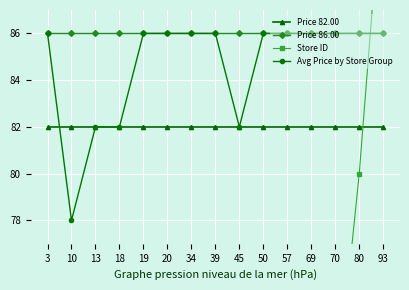

What are all the series names shown in the legend?

Price 82.00, Price 86.00, Store ID, Avg Price by Store Group